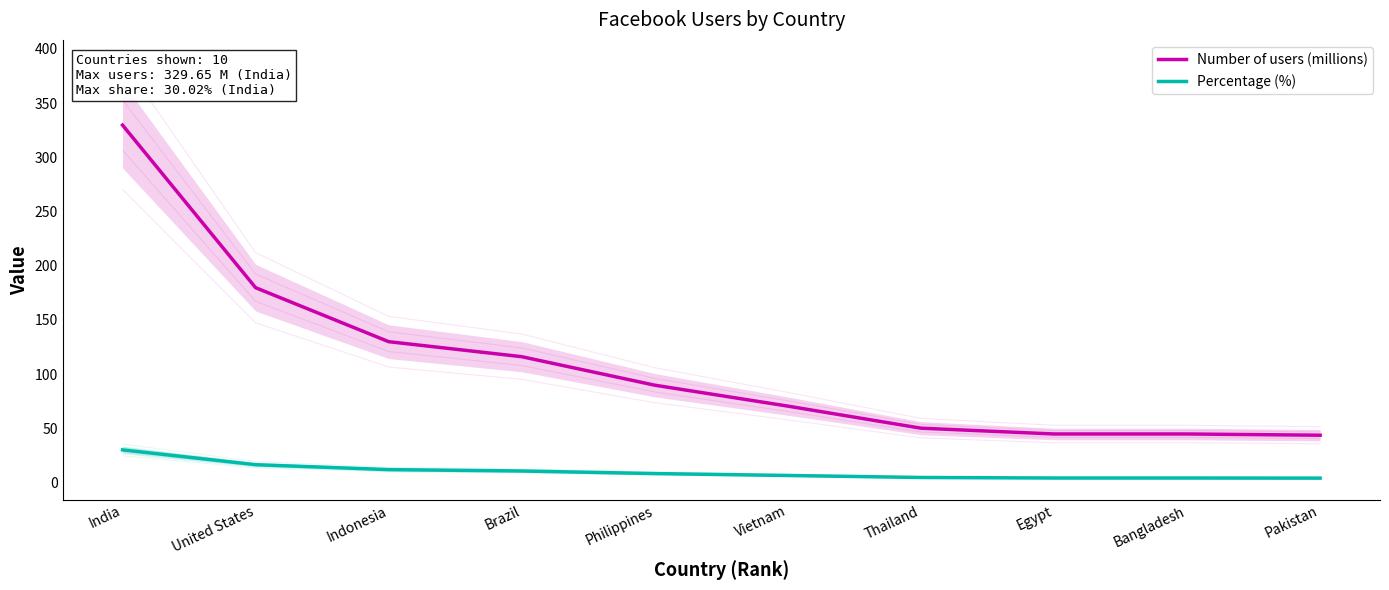

Does the chart have visible grid lines?

No